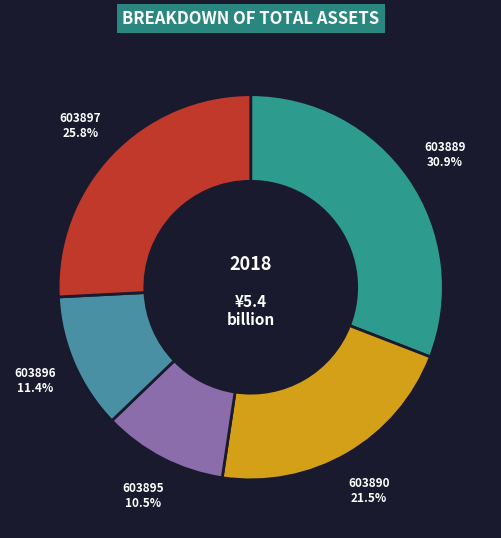

Do 603895 and 603890 together represent more than half of the pie?

No